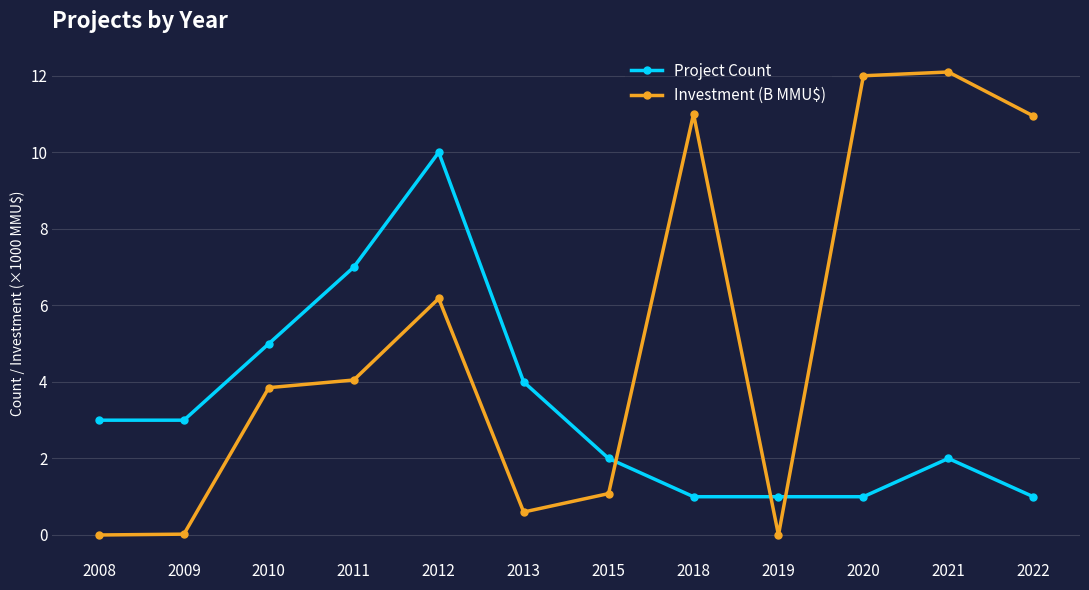

At how many categories does at least one series exceed 0?

12